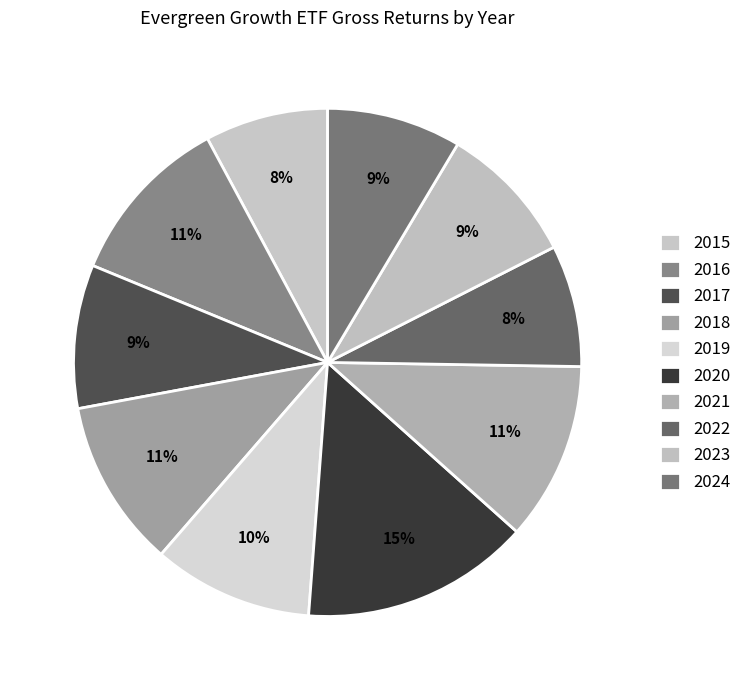

Which slice is the largest?

2020